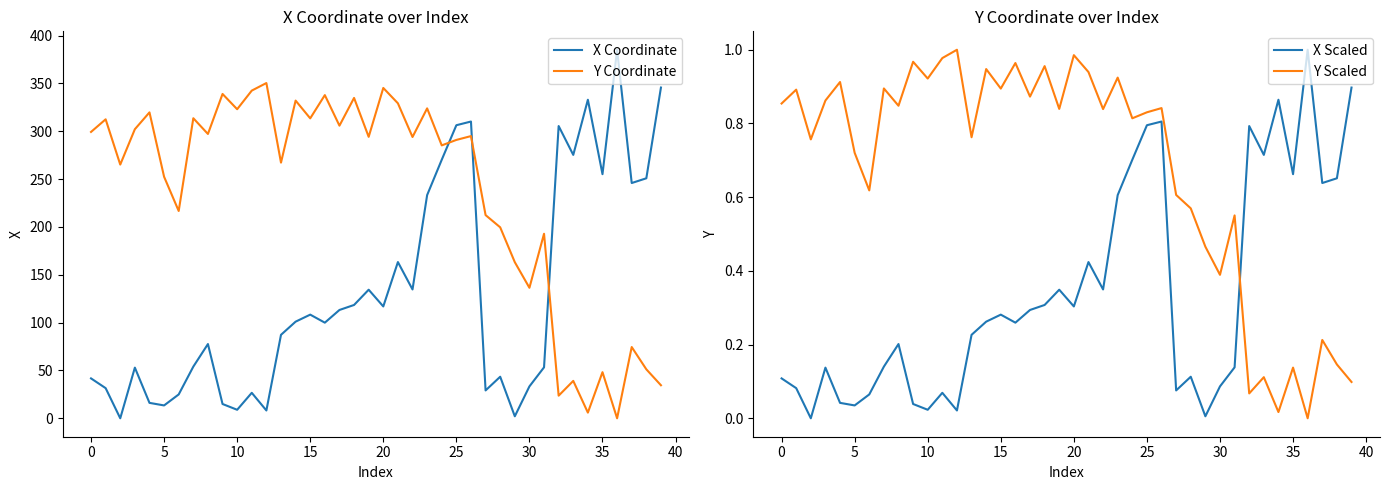

Is the value of Y Scaled at 28 greater than the value of X Coordinate at 16?

No